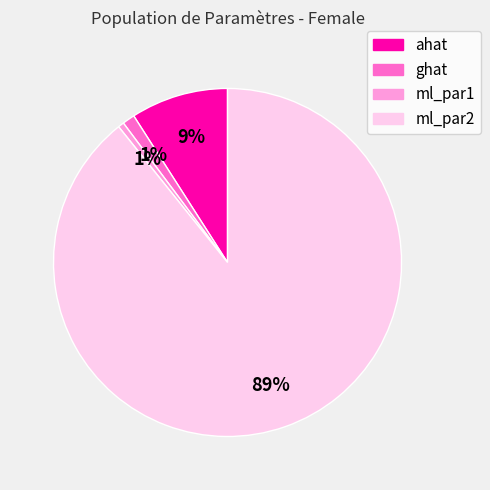

What percentage is the ml_par2 slice, to the nearest percent?

89%